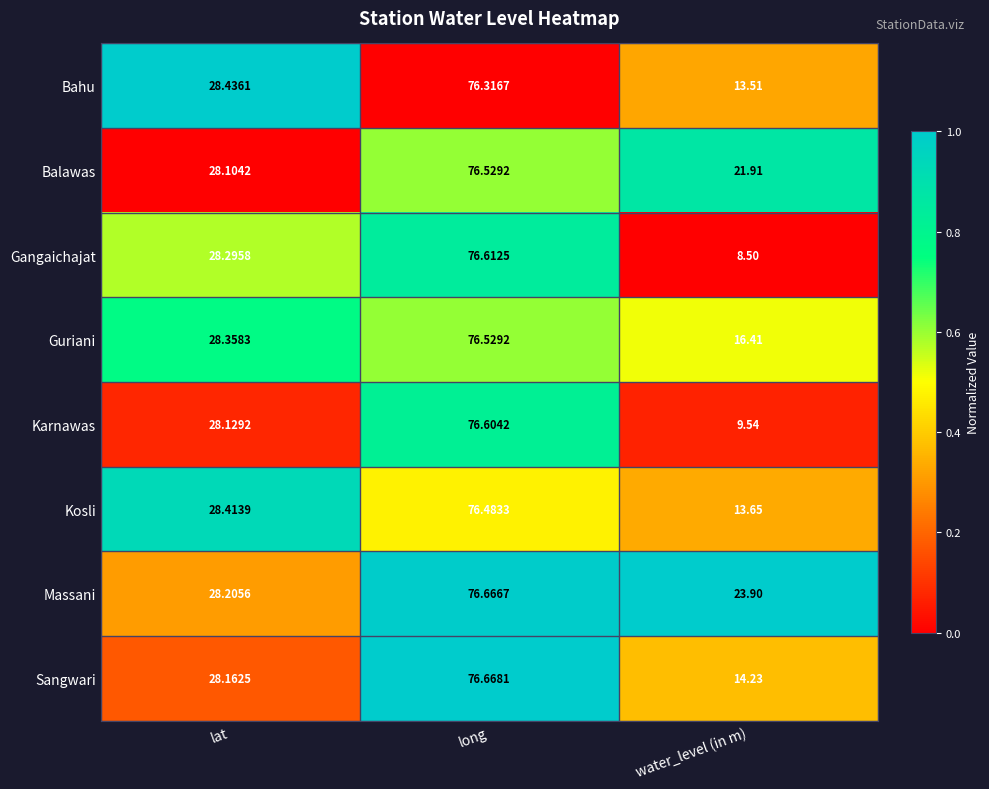

Which series has the widest spread of values?

Gangaichajat